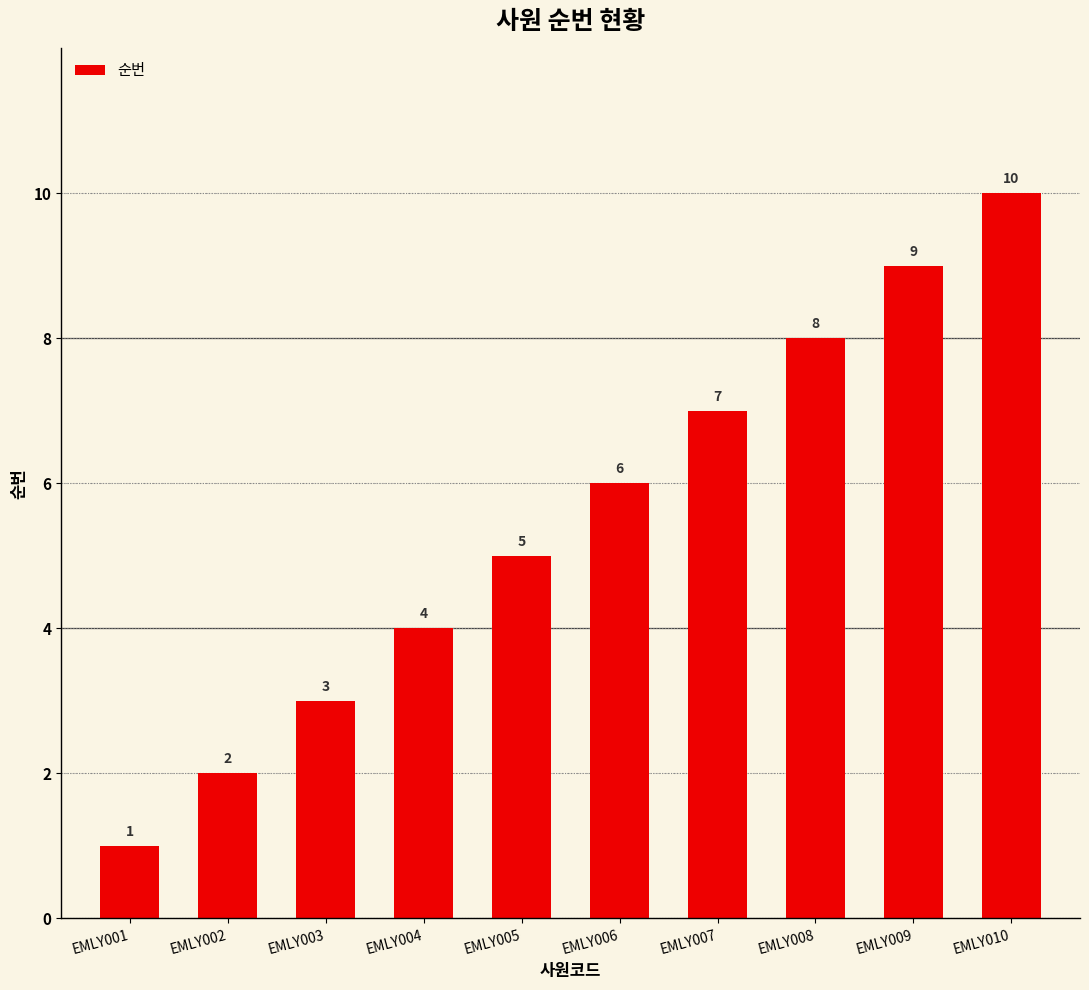

The value at EMLY003 is 3. True or false?

True